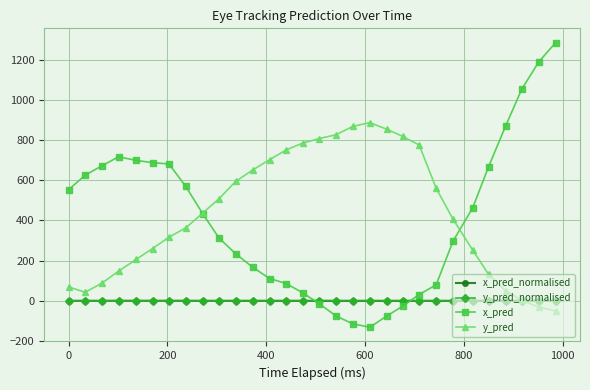

True or false: x_pred_normalised has more than 0 points higher than both neighbors.

True